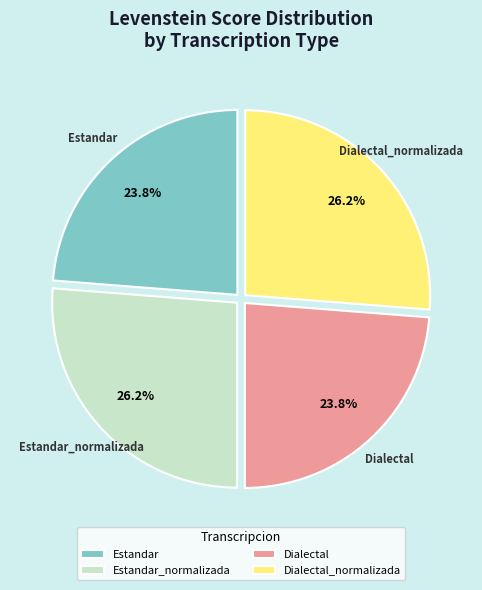

Approximately how many times larger is the value at Estandar_normalizada compared to Dialectal?

1.1